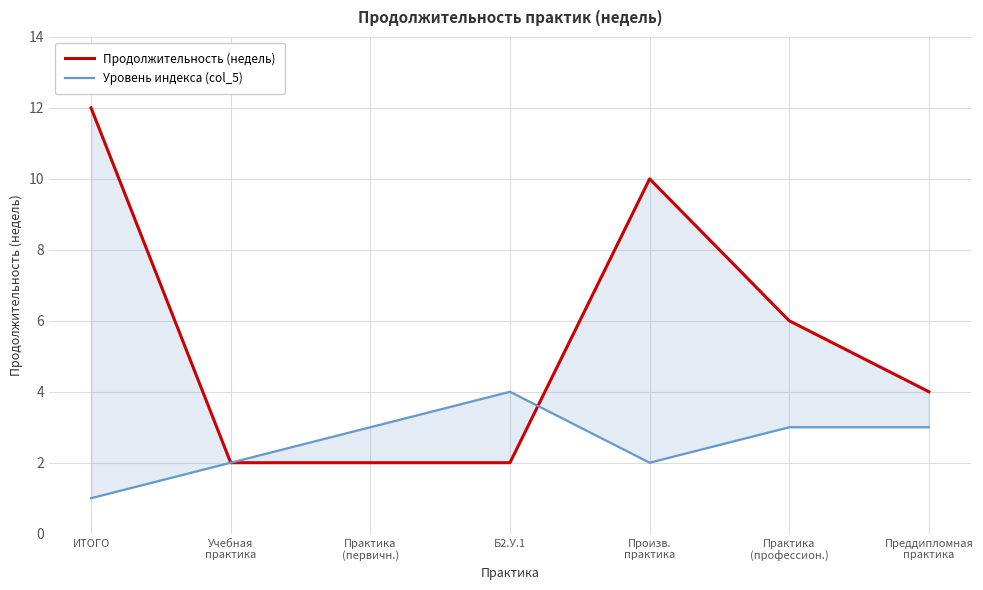

At how many categories does at least one series exceed 10?

1